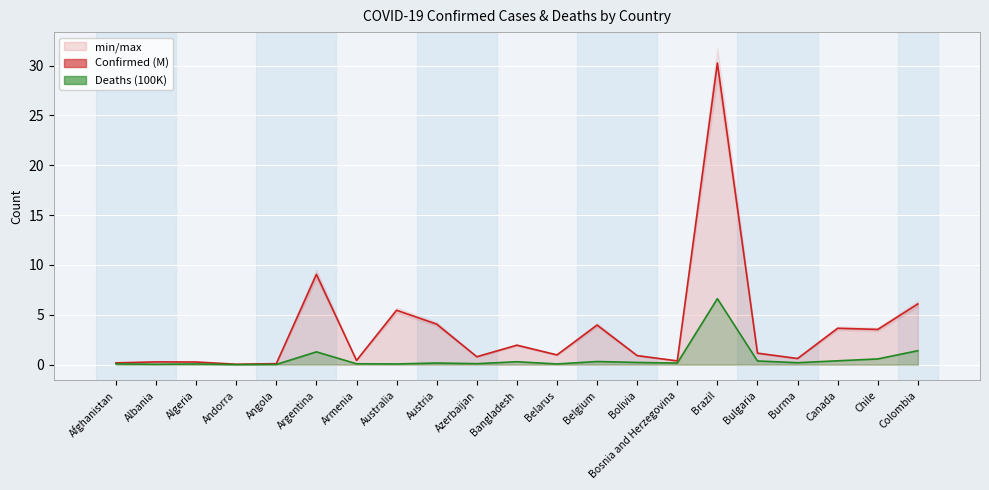

How many distinct data groups are displayed?

2